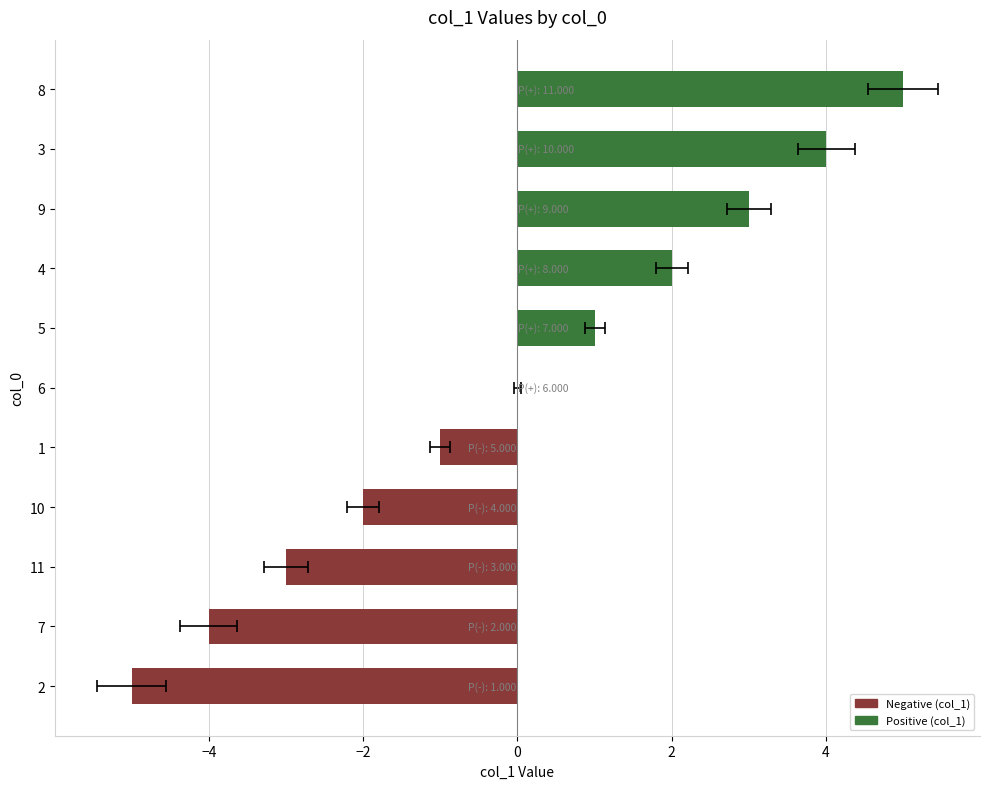

The chart shows a value of 6 at 6. True or false?

False